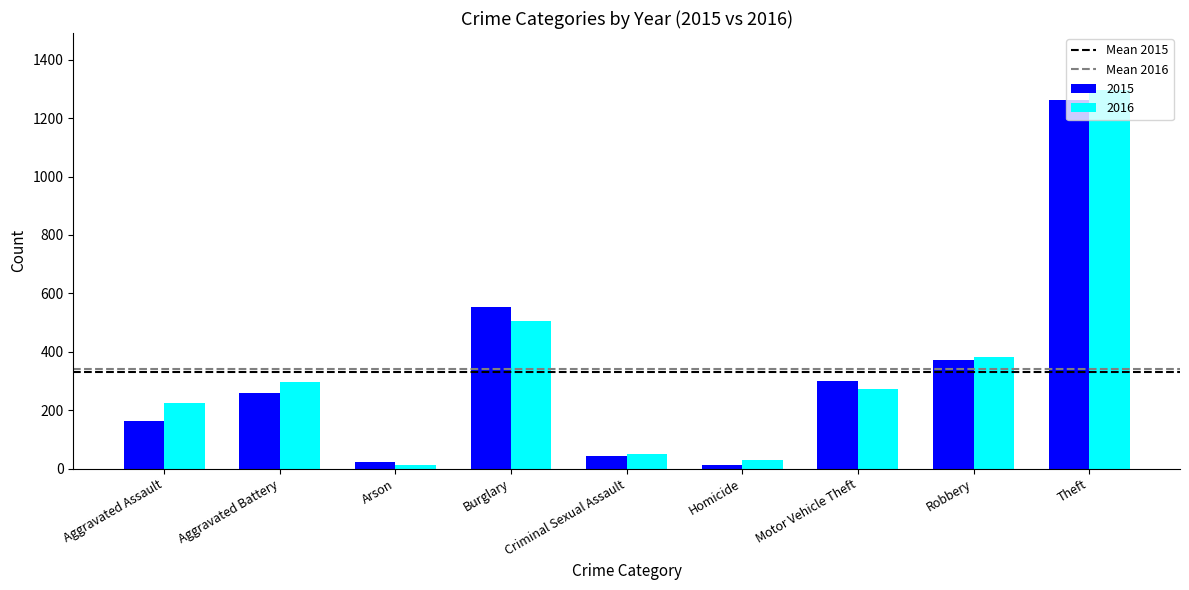

Is it true that 2016 equals 381 at Robbery?

True